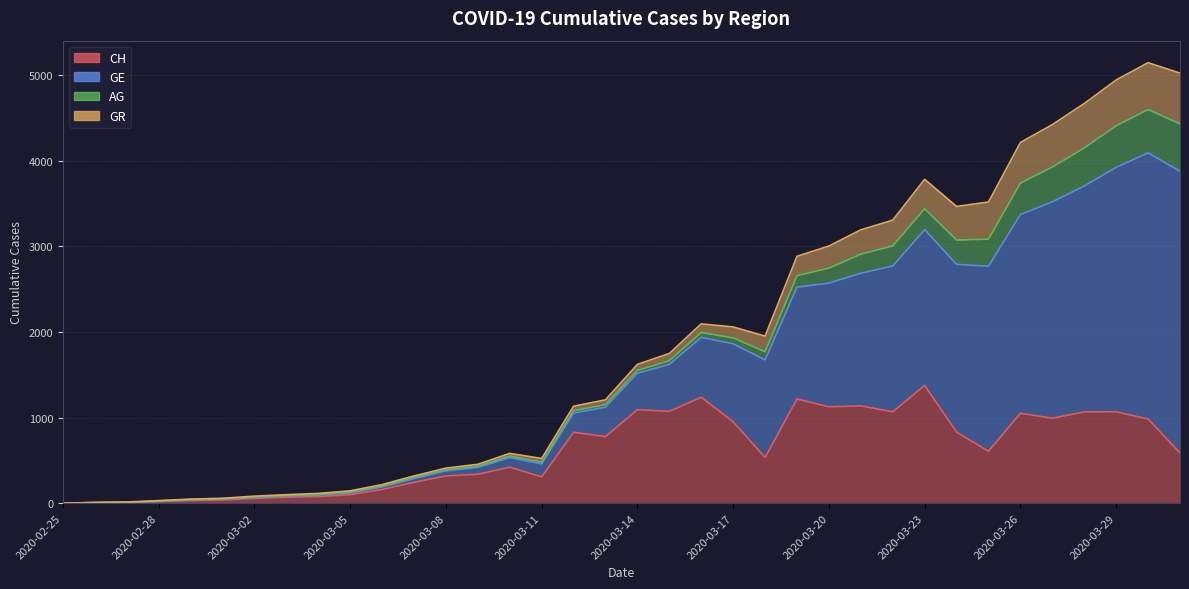

What is the difference between the highest and lowest values at 2020-03-30?

4162